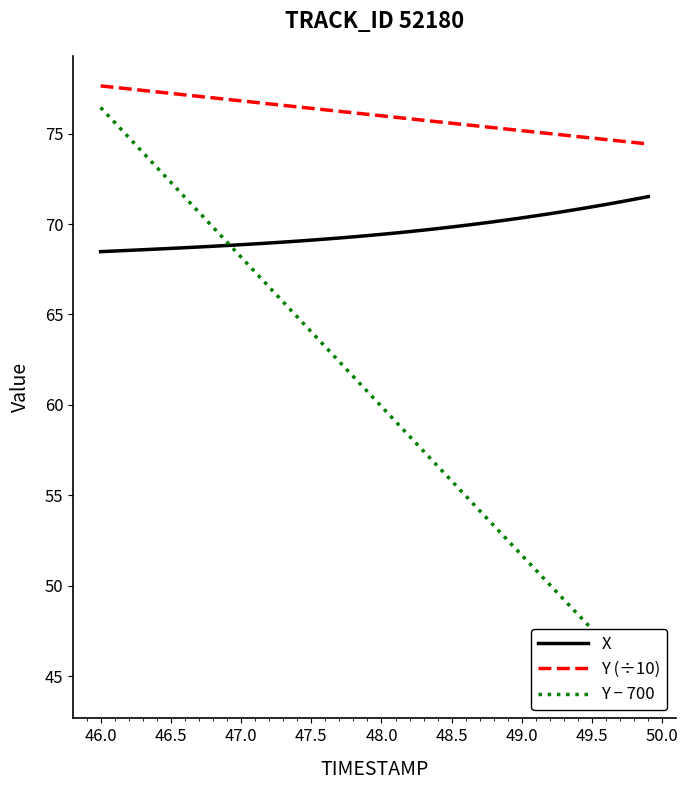

Is it true that Y (÷10) equals 113.8 at 49.0?

False